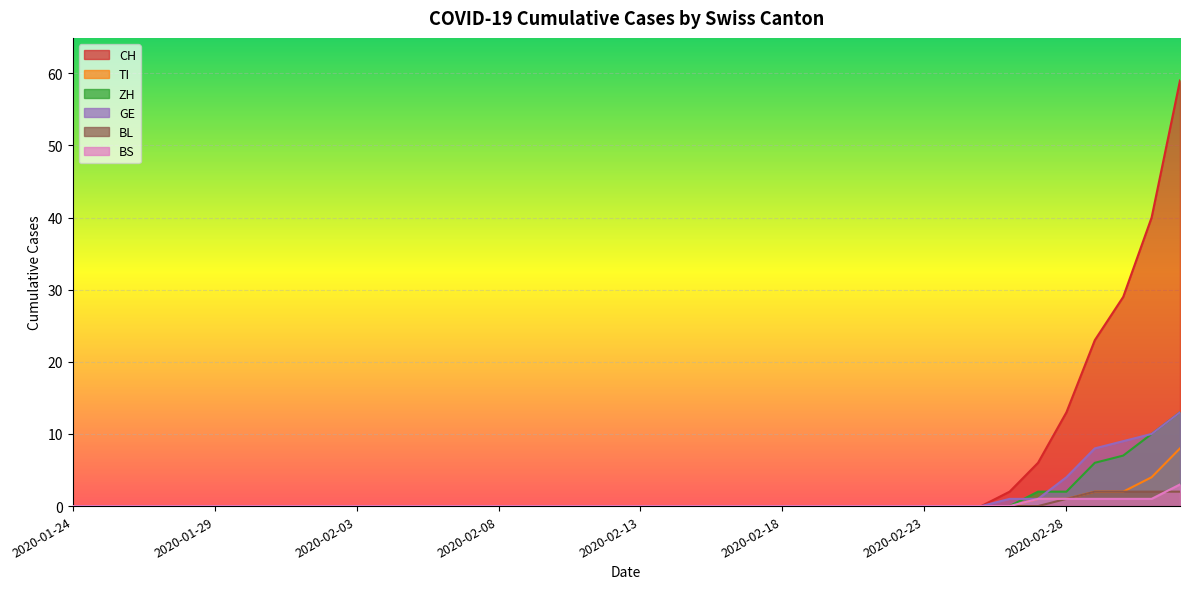

What position from the right is 2020-02-04?

29